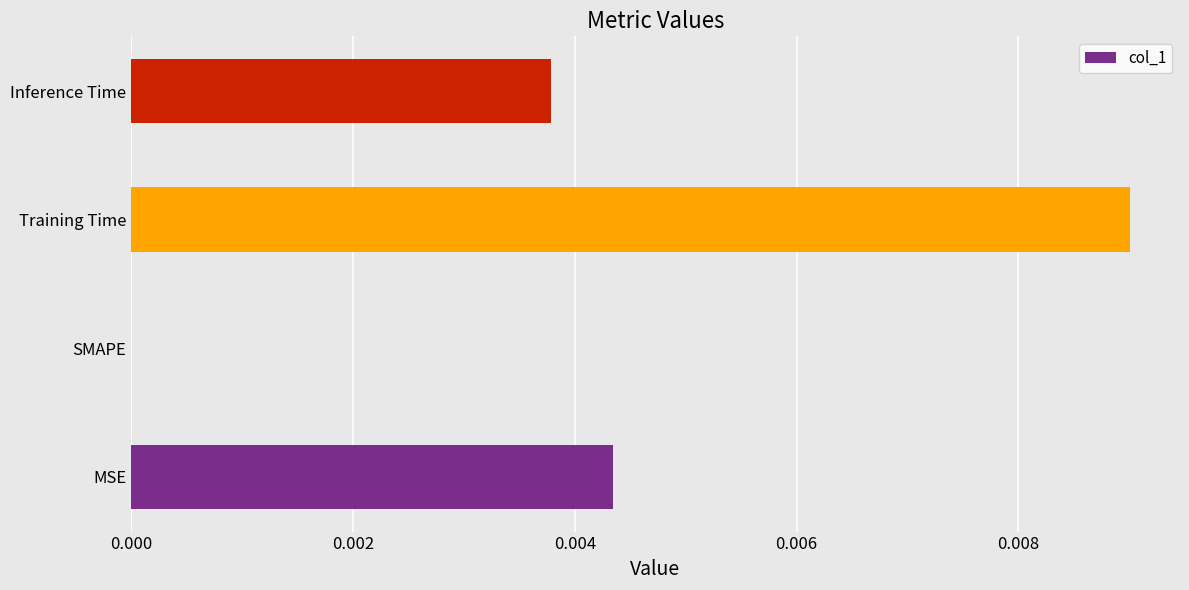

Are the bars horizontal?

Yes